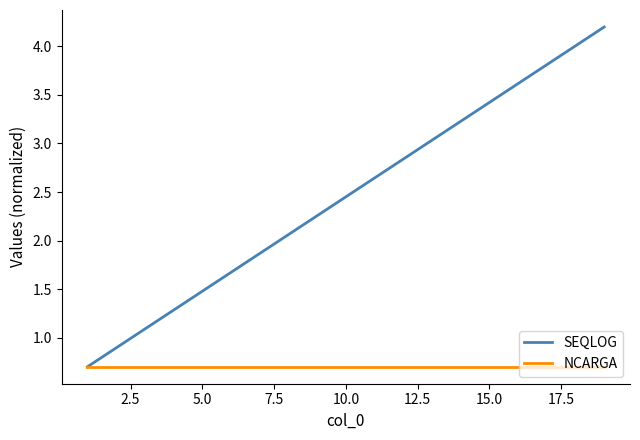

At how many categories does at least one series exceed 3?

7